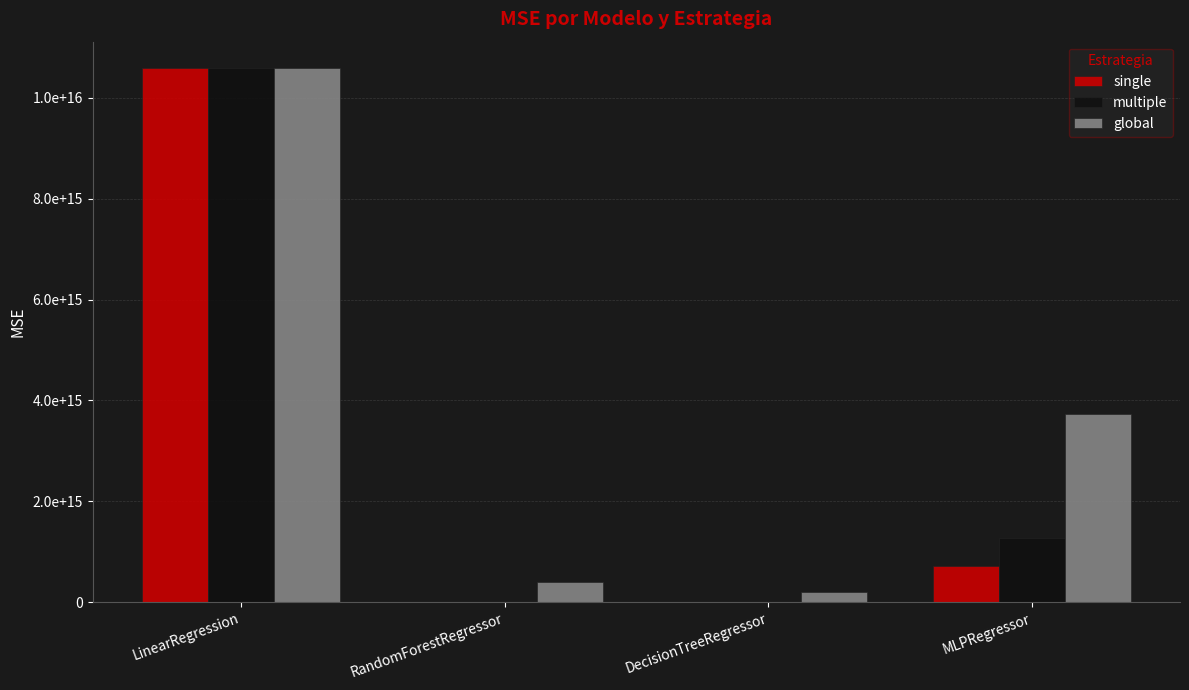

Is the value of single at DecisionTreeRegressor greater than the value of global at RandomForestRegressor?

No